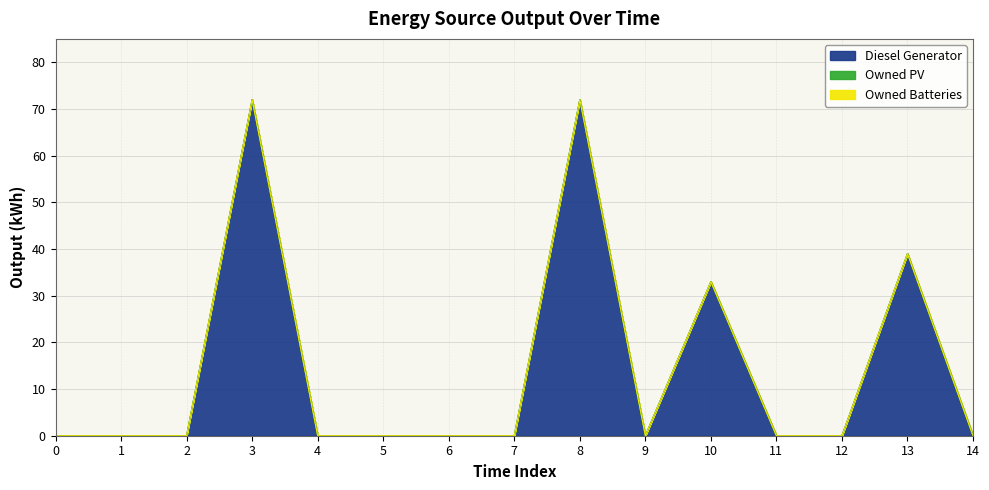

Which series has the largest range (max minus min)?

Diesel Generator